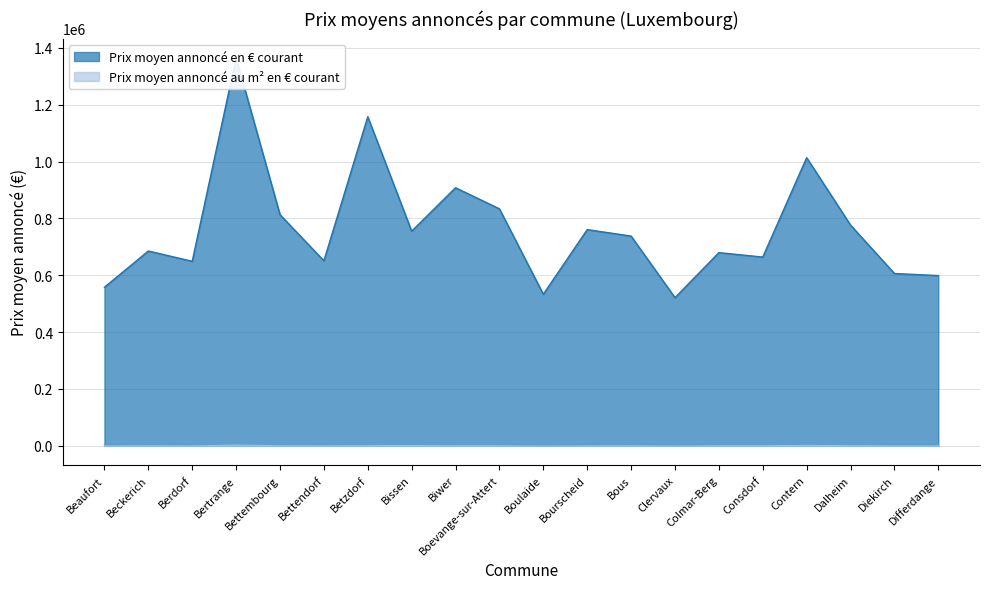

Rank the series by their maximum value, from lowest to highest.

Prix moyen annoncé au m² en € courant, Prix moyen annoncé en € courant